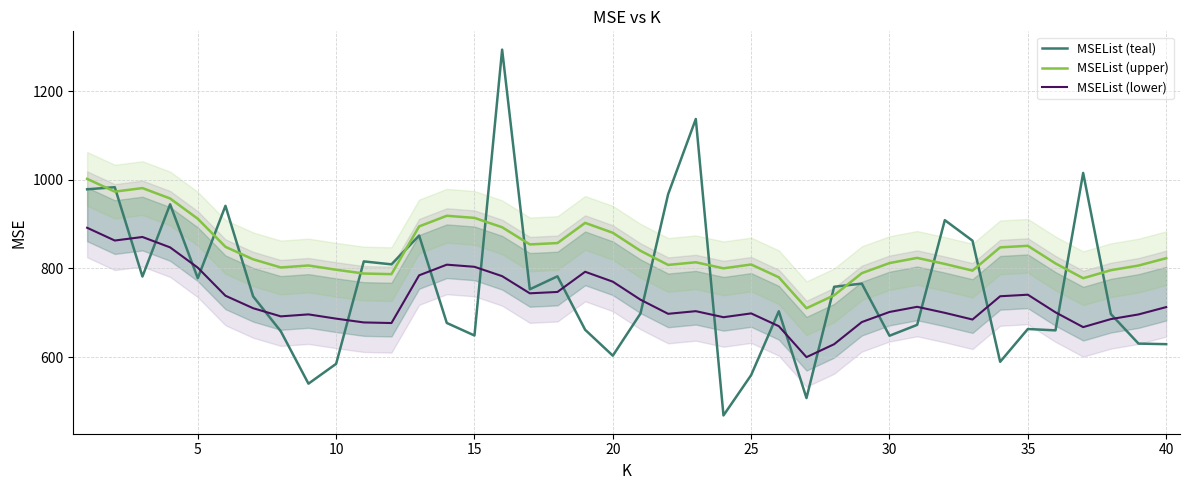

What is the sum of all MSEList (upper) values?

33634.8